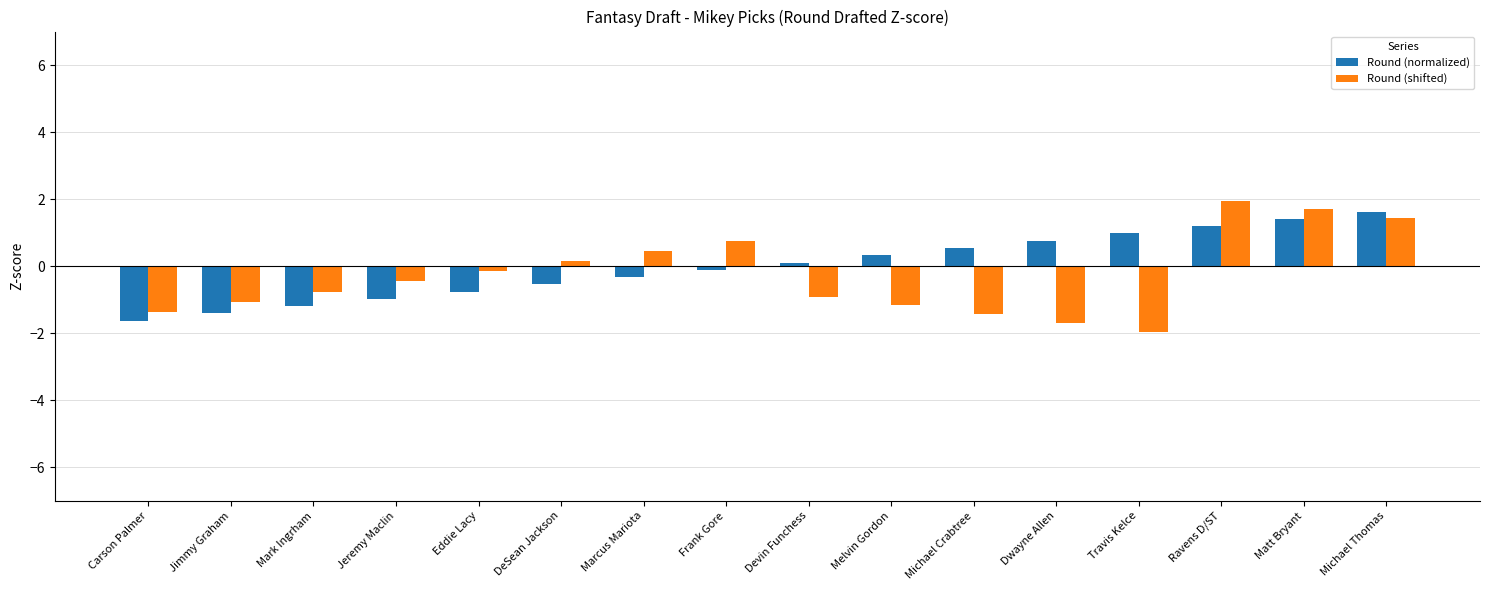

Which category has the highest value in the Round (normalized) series?

Michael Thomas